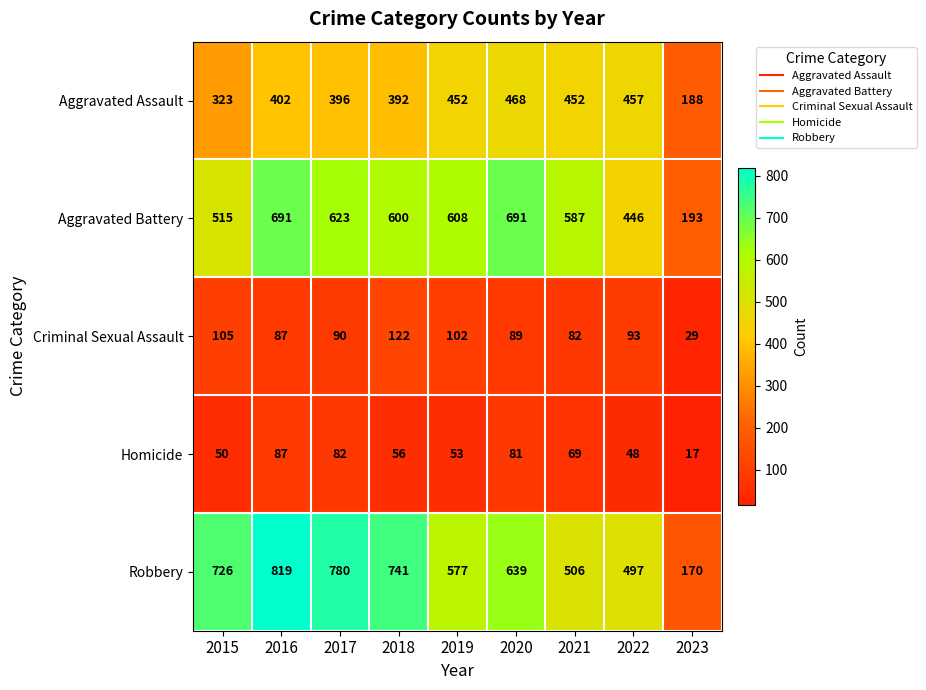

The value of Robbery at 2021 is 110. True or false?

False